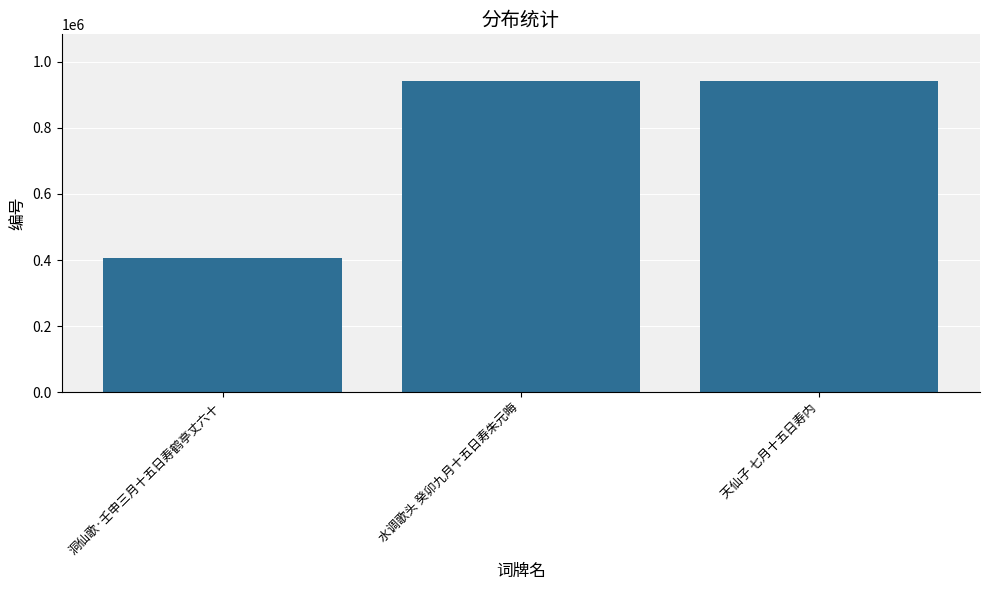

What is the change in value from 洞仙歌·壬申三月十五日寿鹤亭丈六十 to 天仙子 七月十五日寿内?

+537010